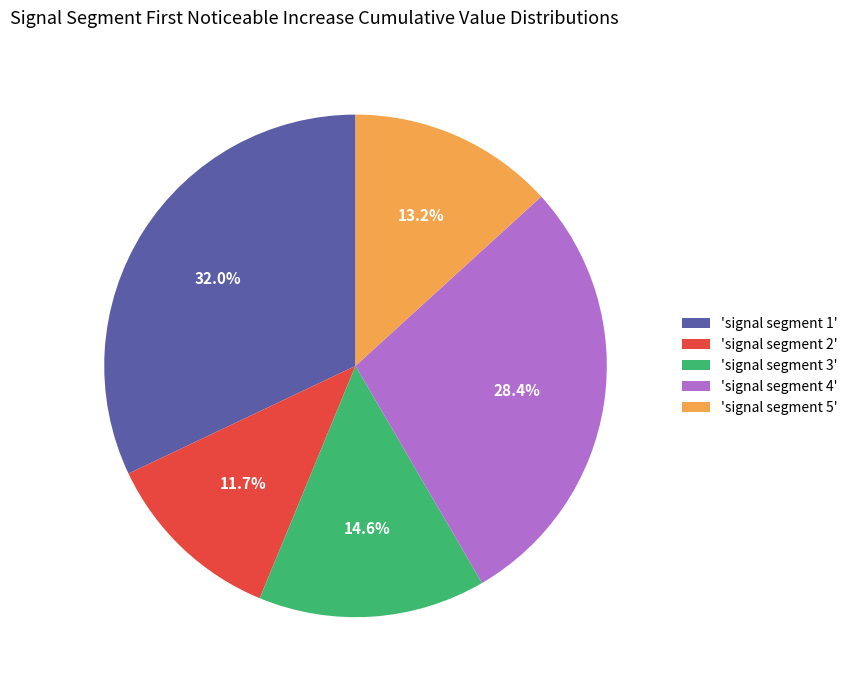

Which has a higher value, 'signal segment 3' or 'signal segment 2'?

'signal segment 3'